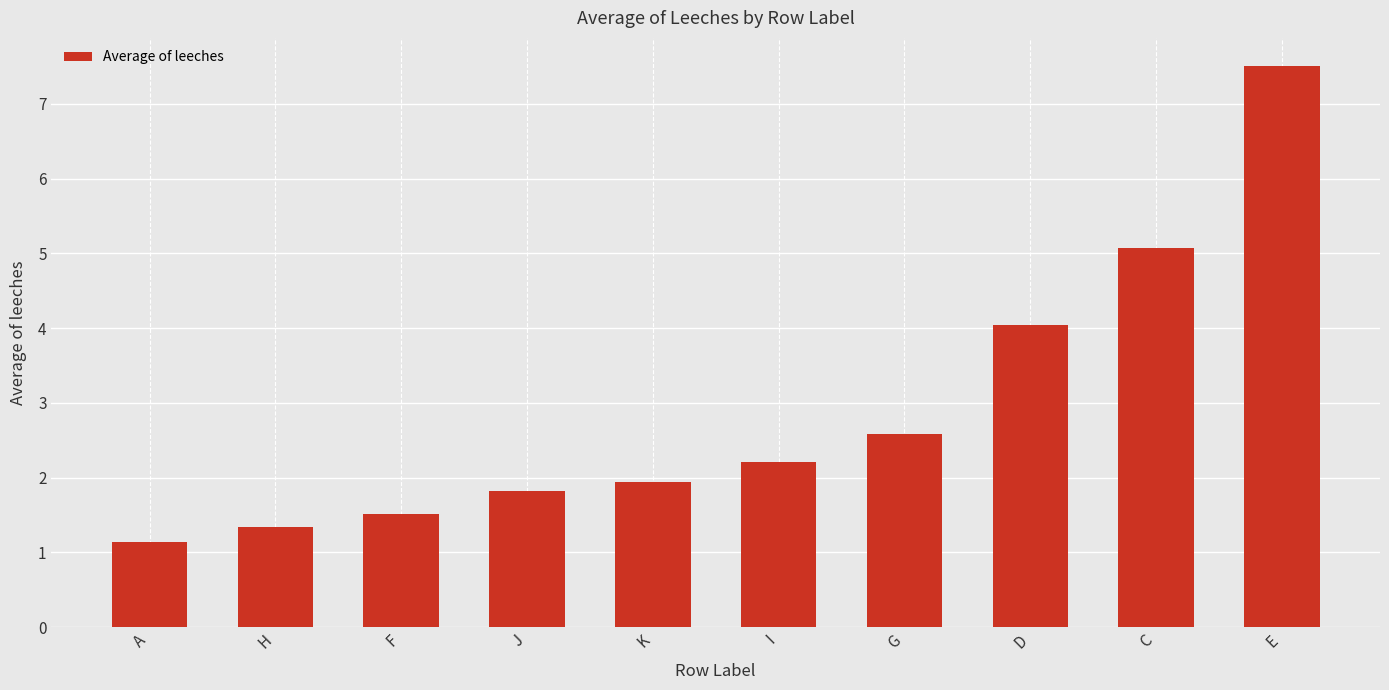

Reading left to right, extract all data points from this chart.

A=1.1	H=1.3	F=1.5	J=1.8	K=1.9	I=2.2	G=2.6	D=4.0	C=5.1	E=7.5